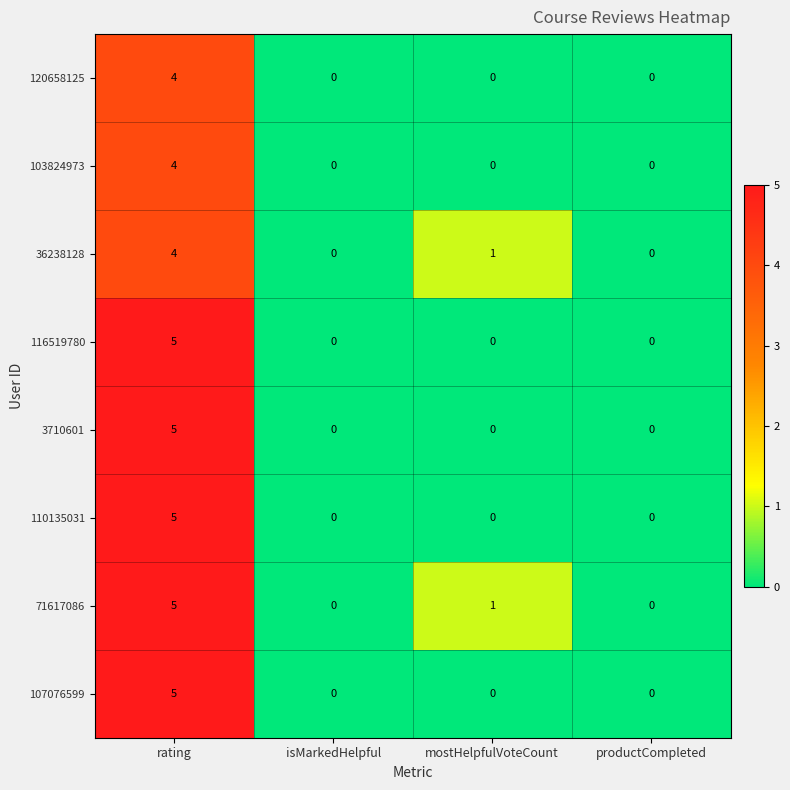

What is the difference between the highest and lowest values at rating?

1